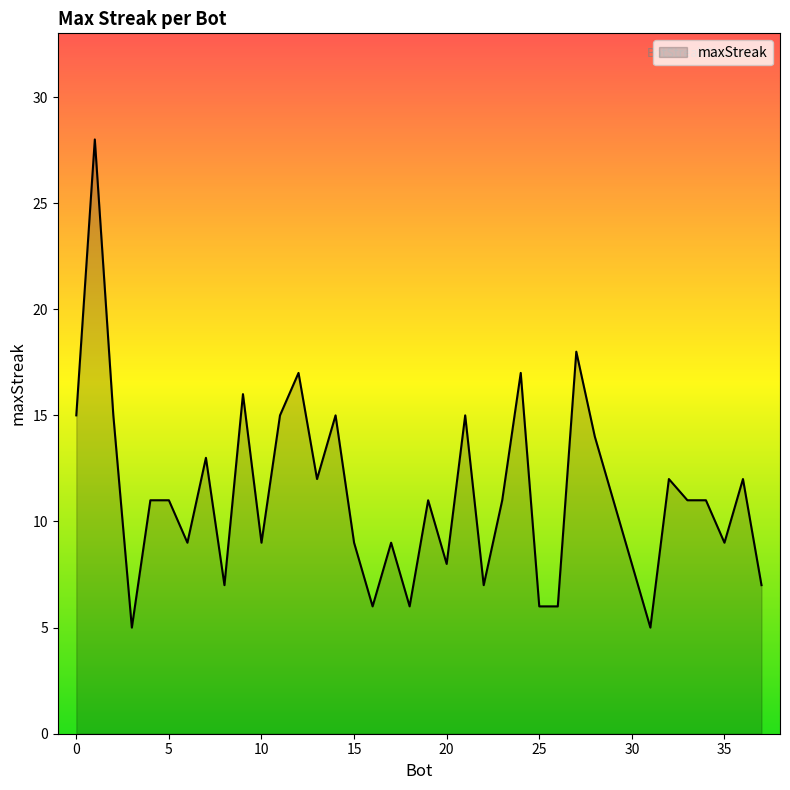

What is the maximum value shown in the chart?

28